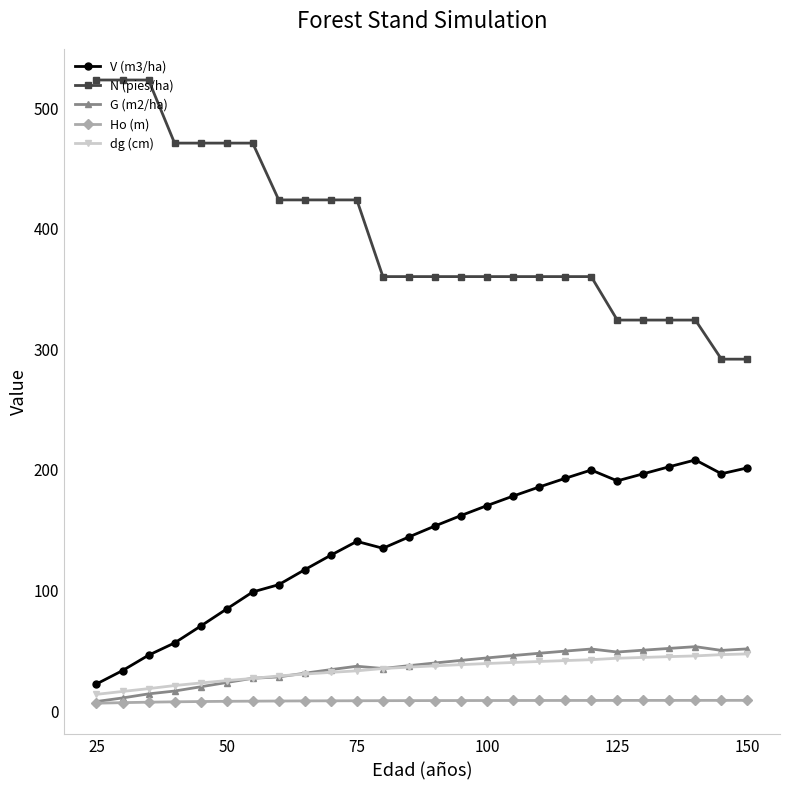

Which series has the widest spread of values?

N (pies/ha)